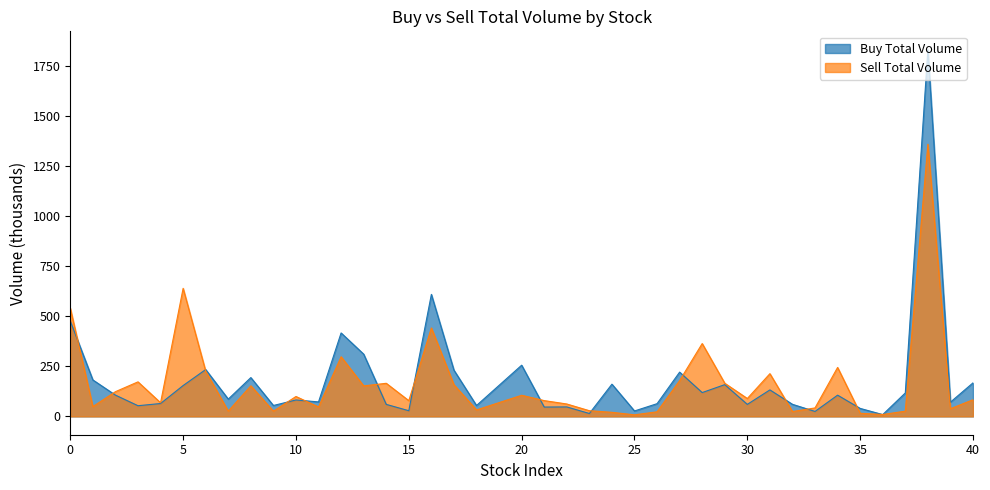

Count the number of data series in this chart.

2